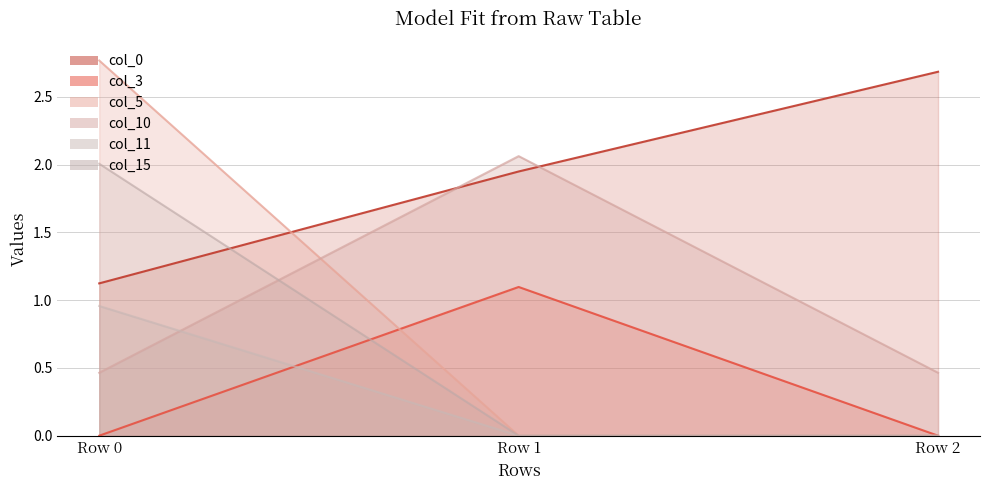

Reading left to right, extract all data points from this chart.

col_0 line: Row 0=1.1	Row 1=1.9	Row 2=2.7
col_3 line: Row 0=0.0	Row 1=1.1	Row 2=0.0
col_5 line: Row 0=2.8	Row 1=0.0	Row 2=0.0
col_10 line: Row 0=0.5	Row 1=2.1	Row 2=0.5
col_11 line: Row 0=1.0	Row 1=0.0	Row 2=0.0
col_15 line: Row 0=2.0	Row 1=0.0	Row 2=0.0